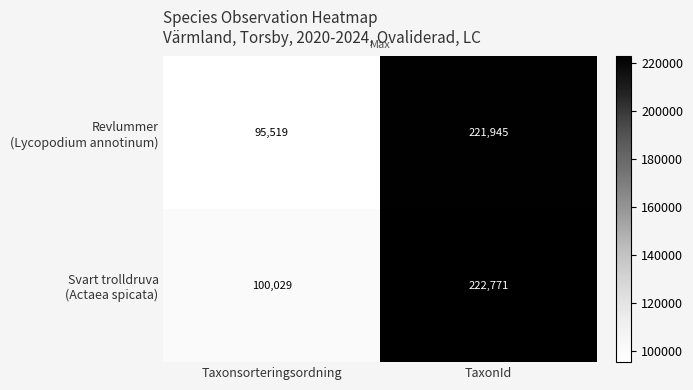

What is the difference between the highest and lowest values at Taxonsorteringsordning?

4510